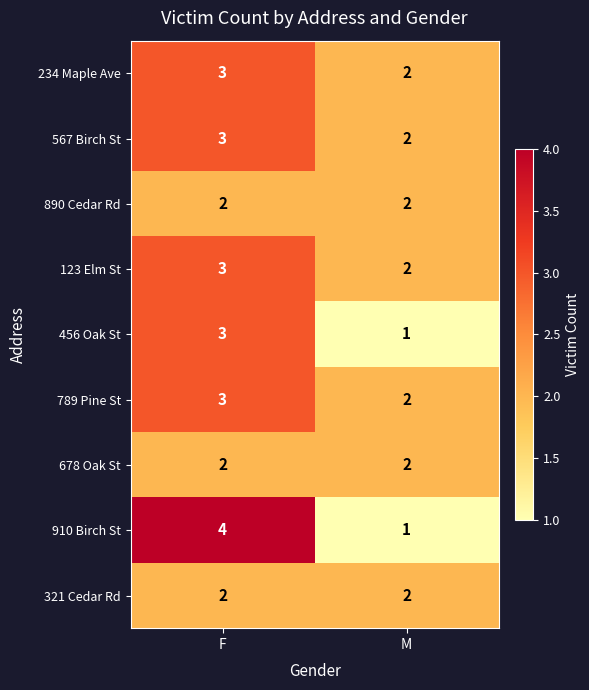

How many series are shown in this chart?

9